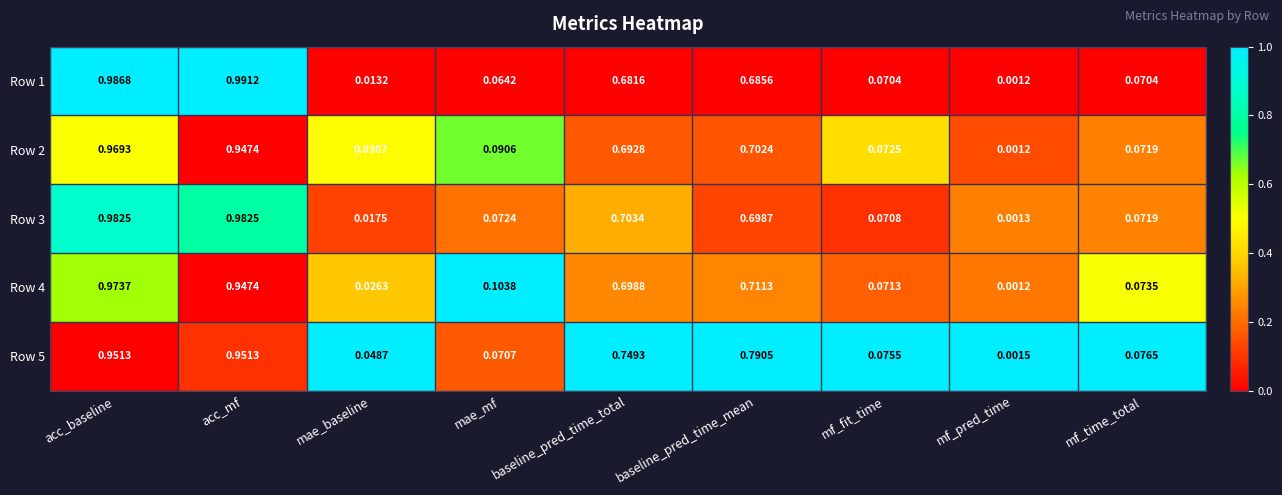

Is the value of Row 1 at baseline_pred_time_mean greater than the value of Row 3 at mae_mf?

Yes